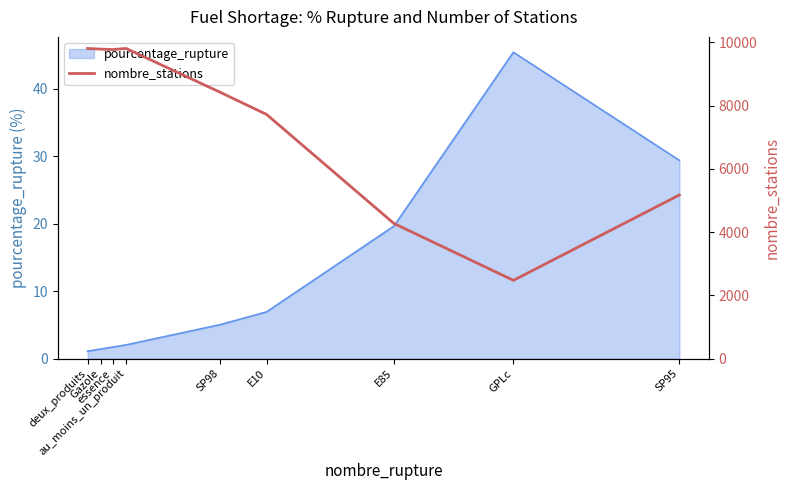

What is the difference between the maximum and minimum values?

7328